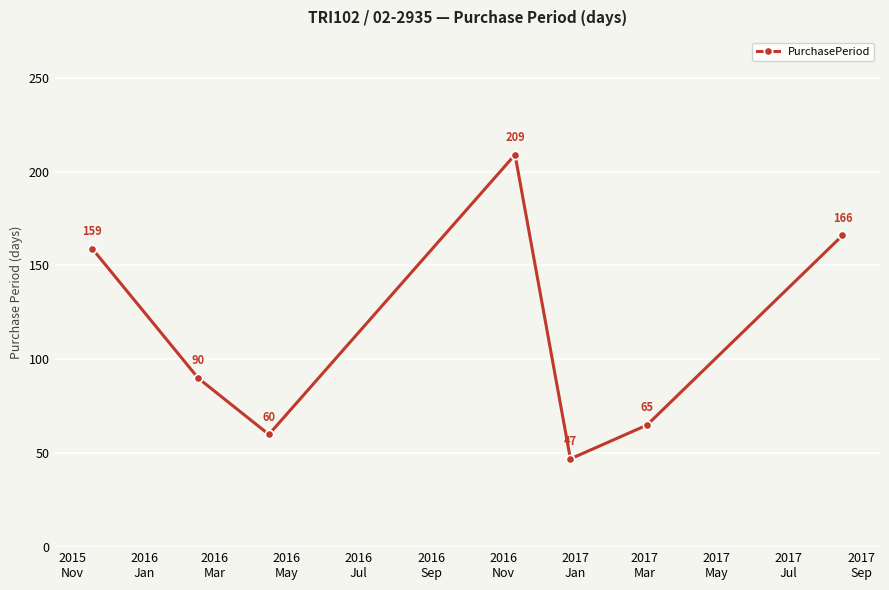

What is the value of the 7th point from the left?

166